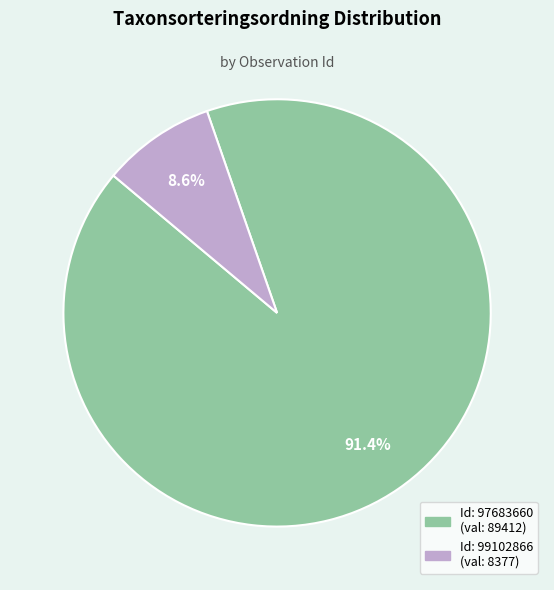

Is there any slice that represents more than half of the pie?

Yes